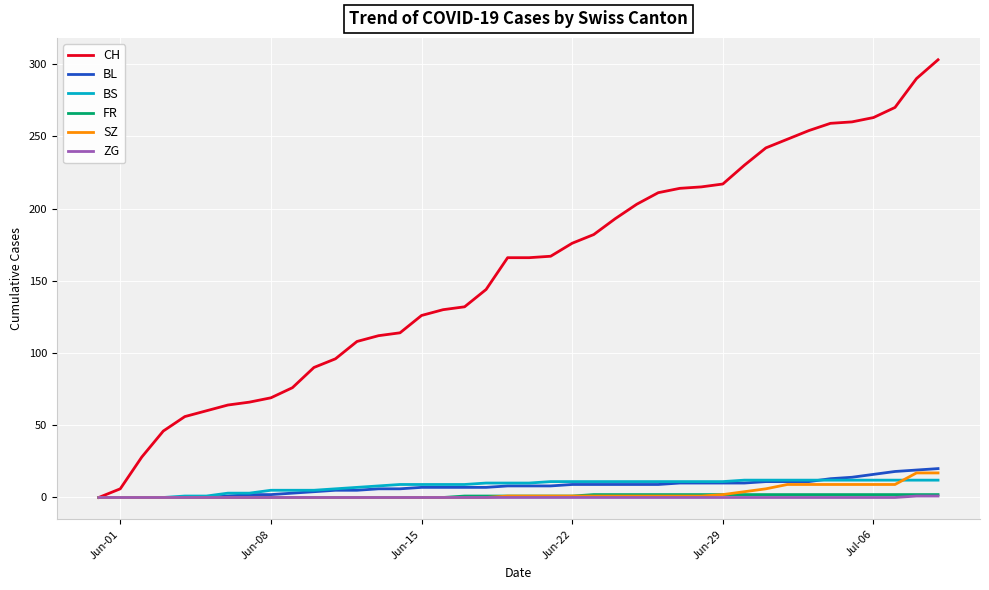

Which series has the largest total across all categories?

CH